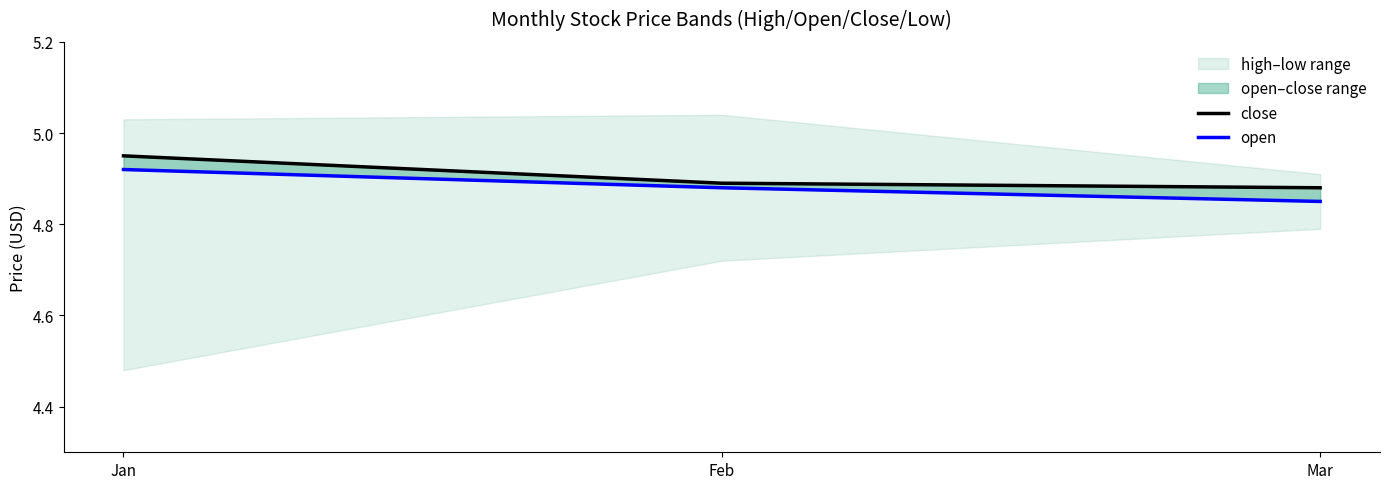

What is the average value of the close series?

4.9